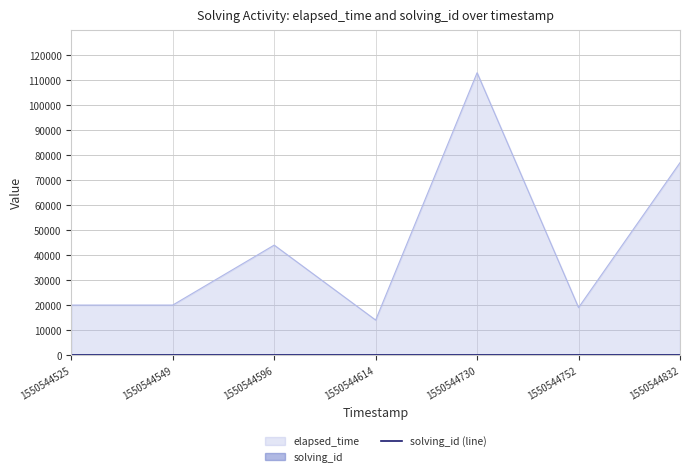

Between 1550544596 and 1550544525, which is larger?

1550544596